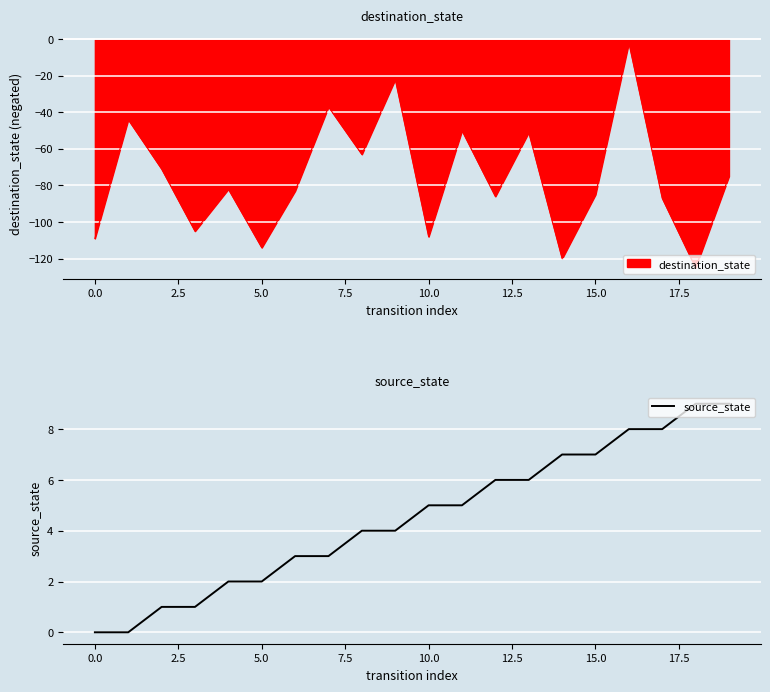

What is the maximum value for source_state?

9